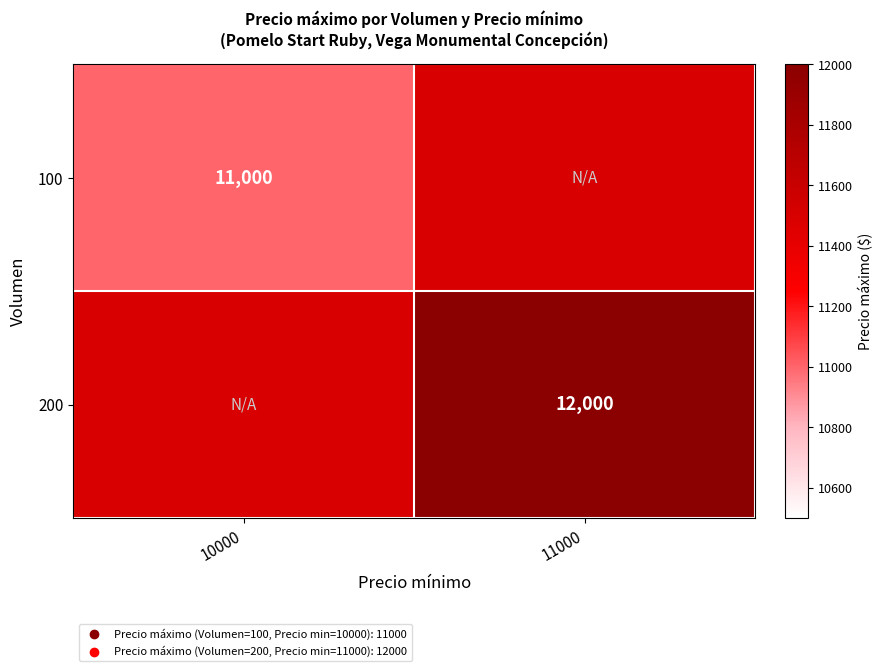

Is it true that 200 equals 12000 at 11000?

True